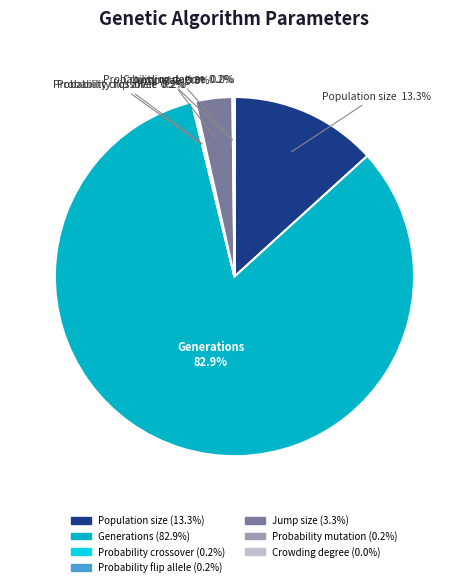

Is the sum of Generations and Jump size greater than half?

Yes